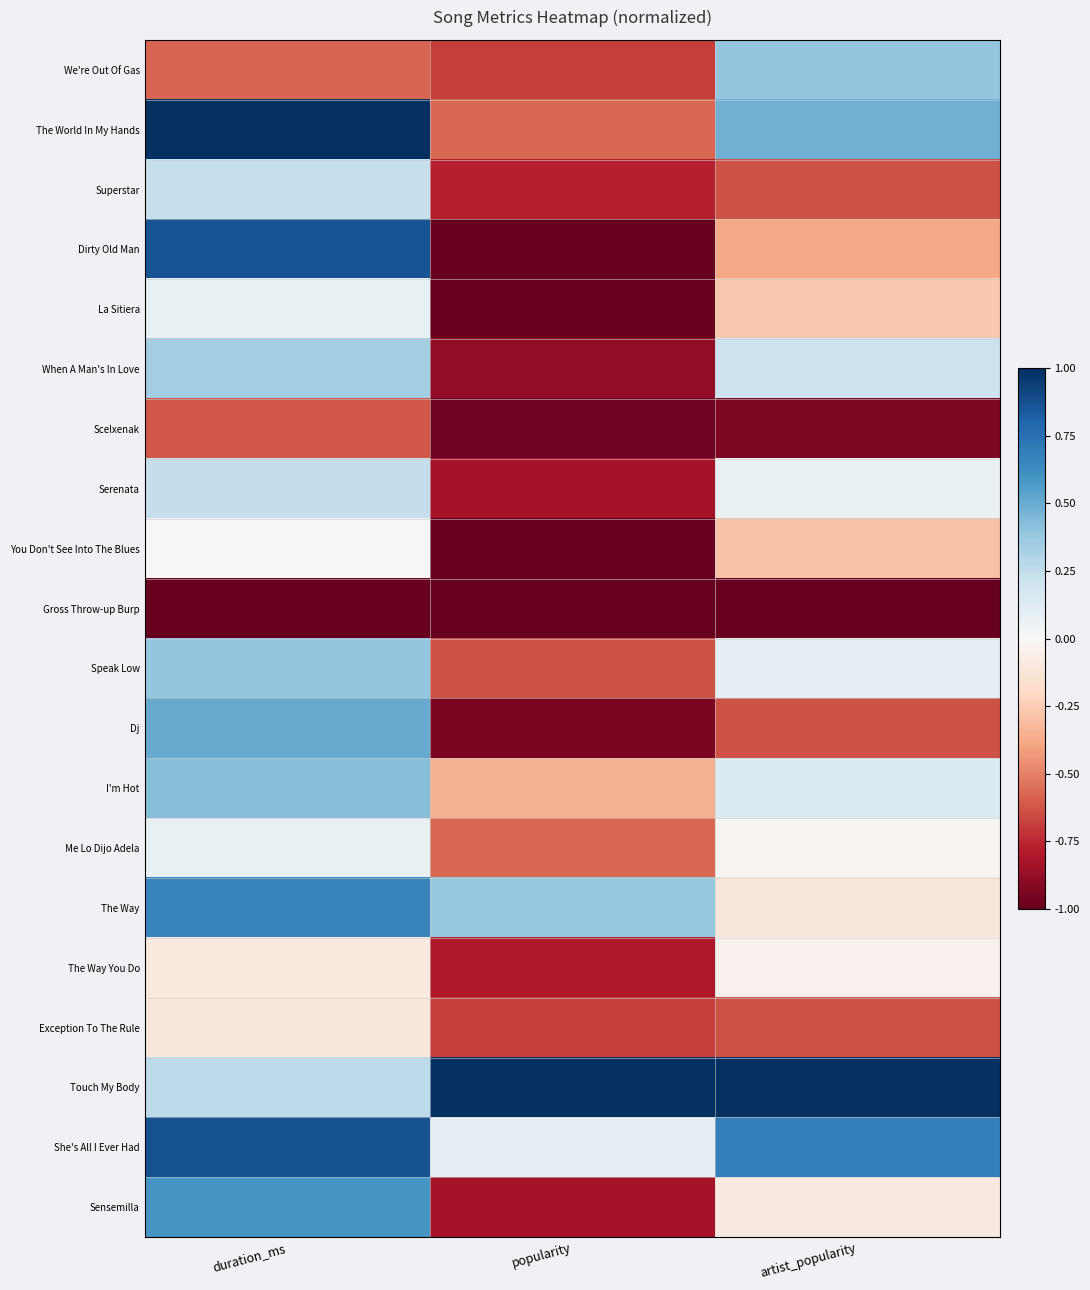

What is the spread (max minus min) of values at popularity?

2.0